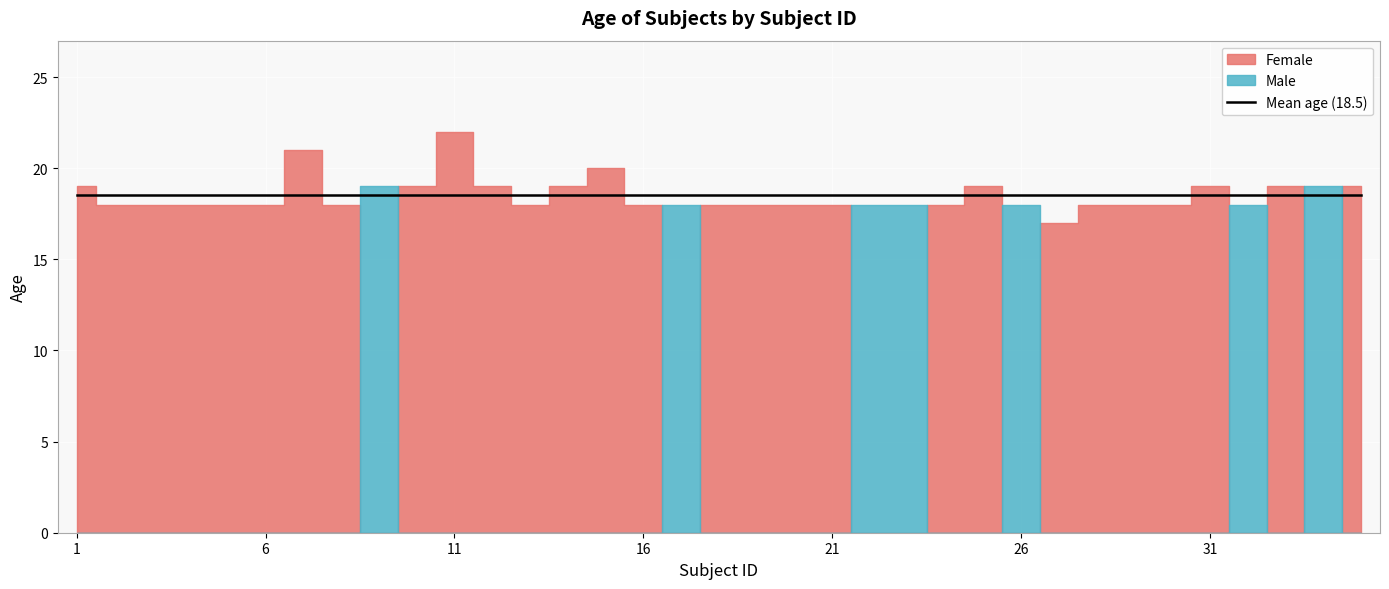

Rank the series by their maximum value, from highest to lowest.

Female, Male